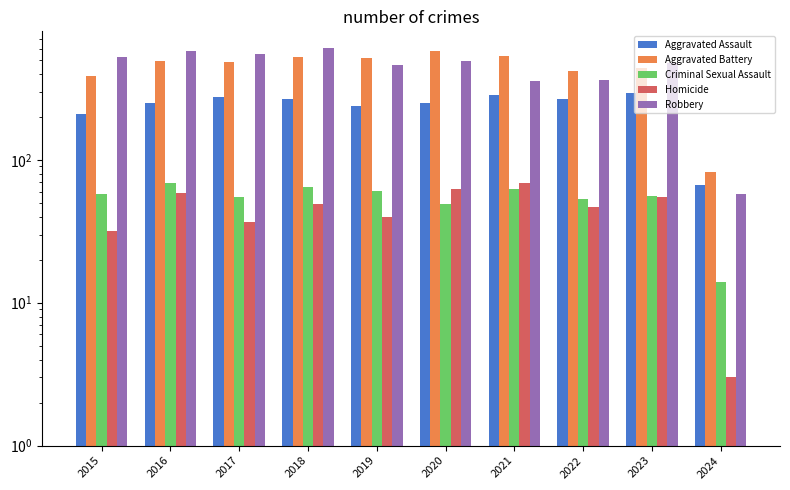

Is the value of Criminal Sexual Assault at 2021 greater than the value of Homicide at 2021?

No